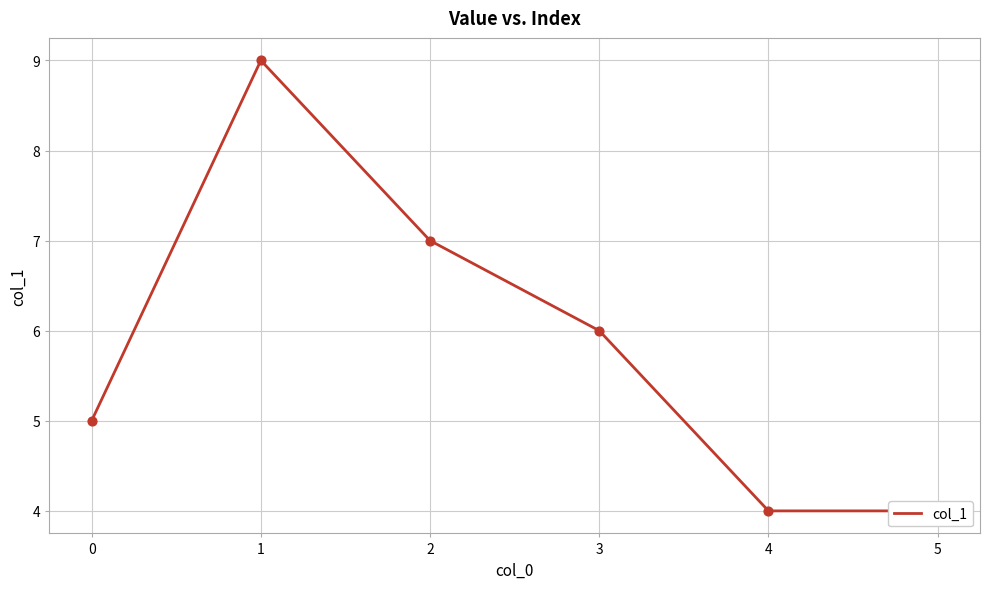

What is the ratio of the value at 0 to the value at 2?

0.7